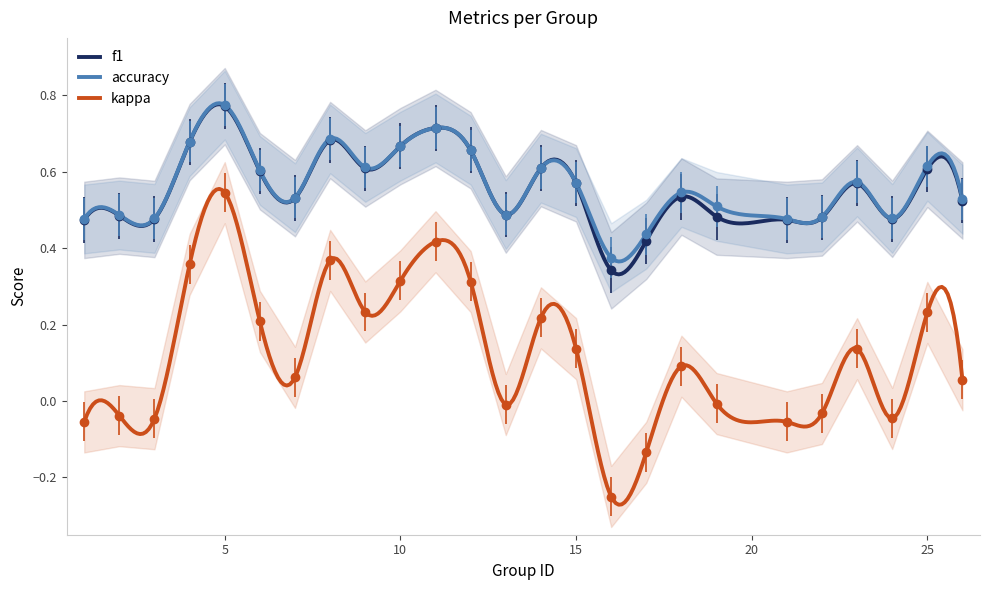

At which category does the chart reach its minimum across all series?

16